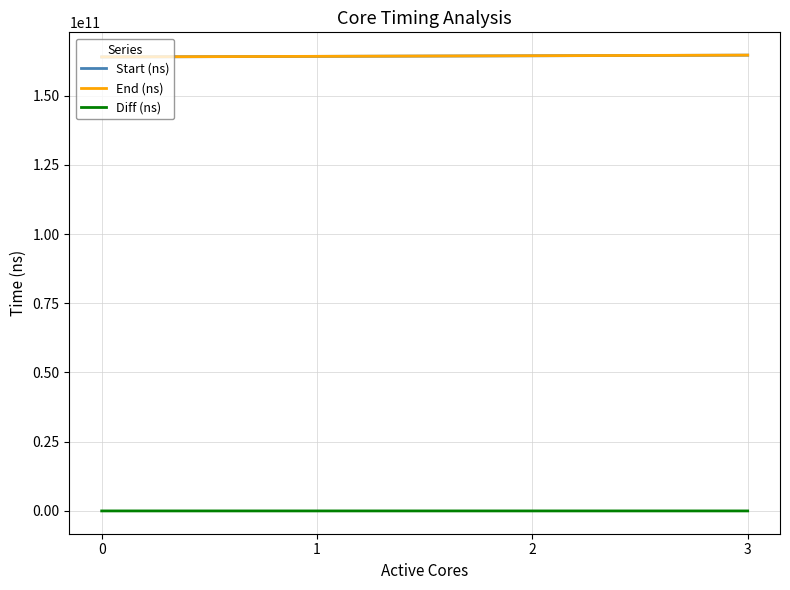

At how many categories does at least one series exceed 41482513120?

4